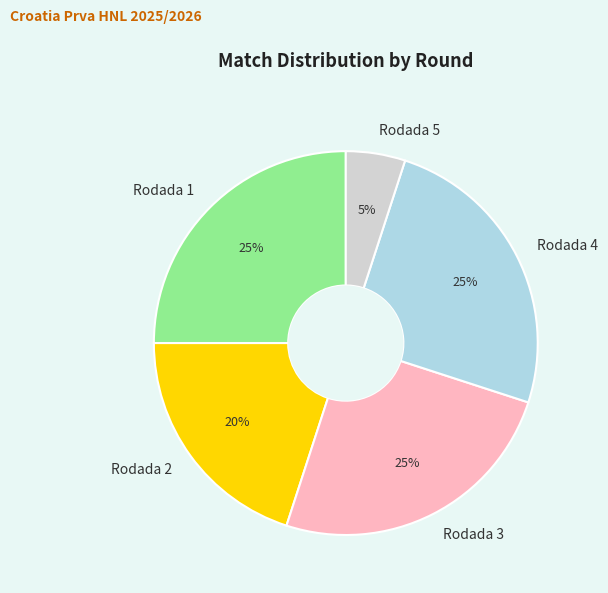

Do Rodada 5 and Rodada 3 together represent more than half of the pie?

No